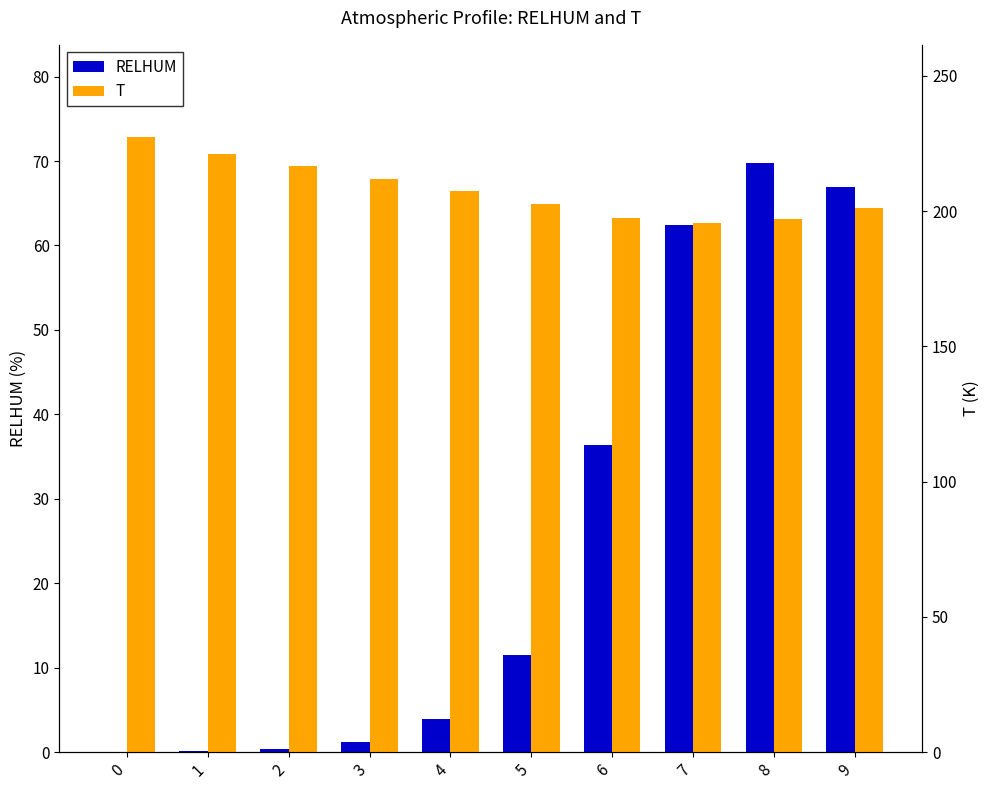

Are the bars grouped side by side (vs. stacked)?

Yes